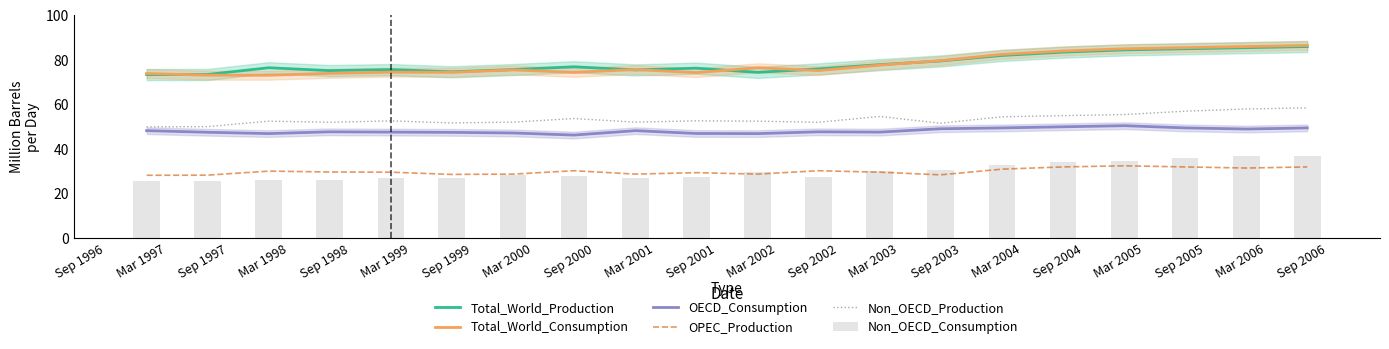

Which series has the largest range (max minus min)?

Total_World_Consumption